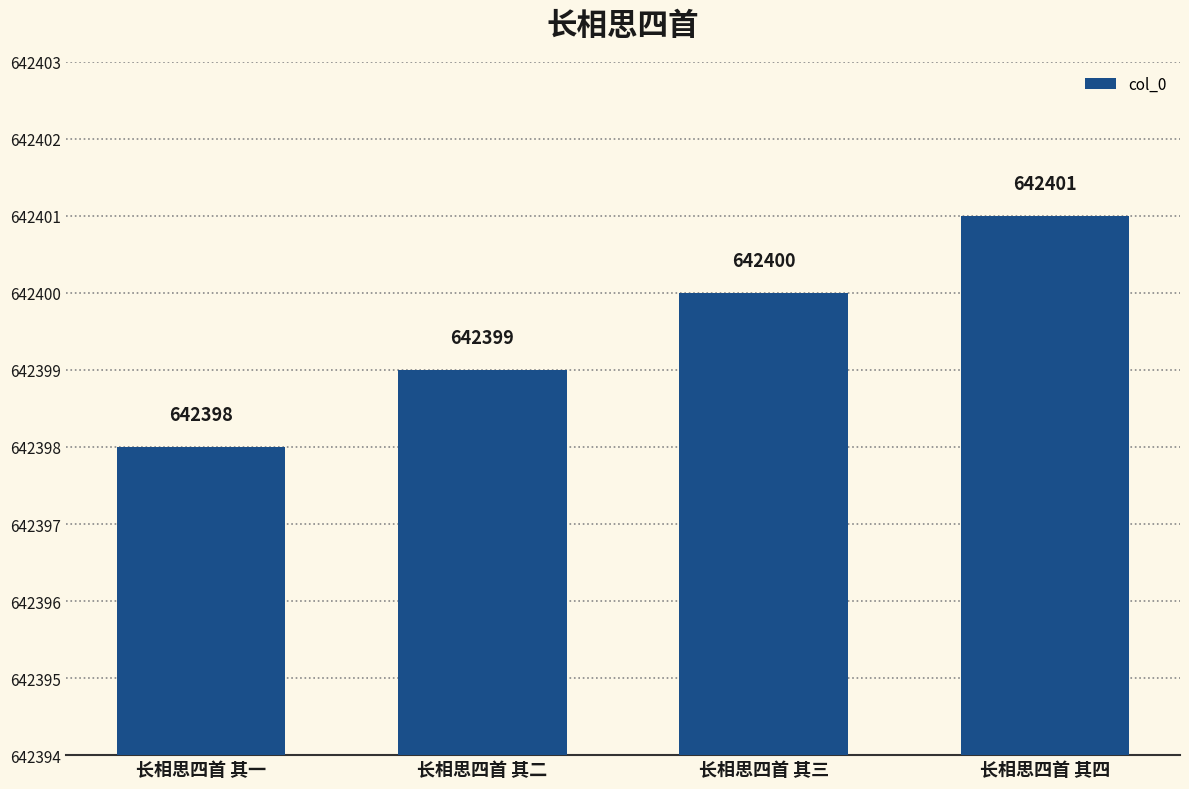

What is the sum of all values?

2569598